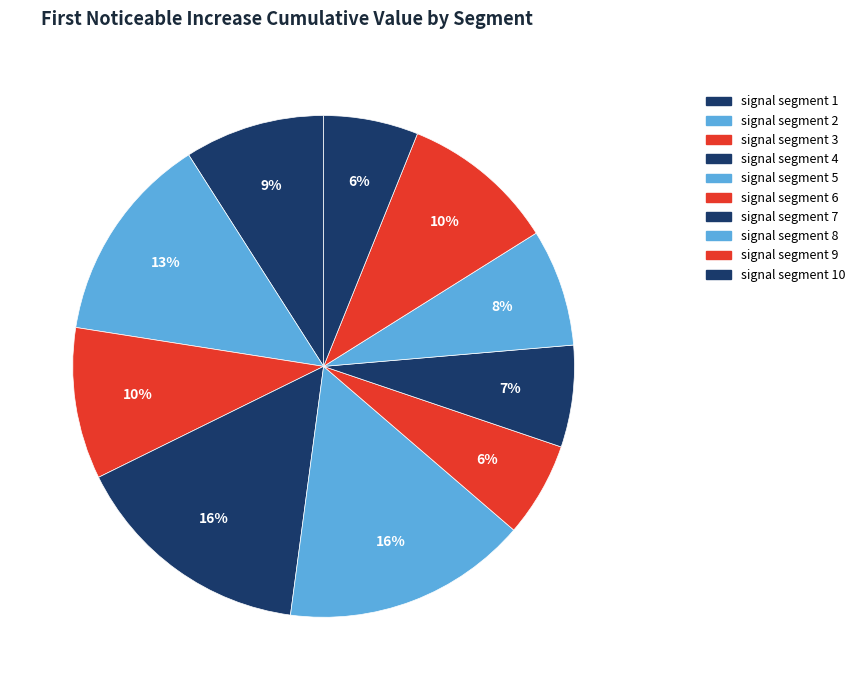

Between signal segment 2 and signal segment 4, which is larger?

signal segment 4